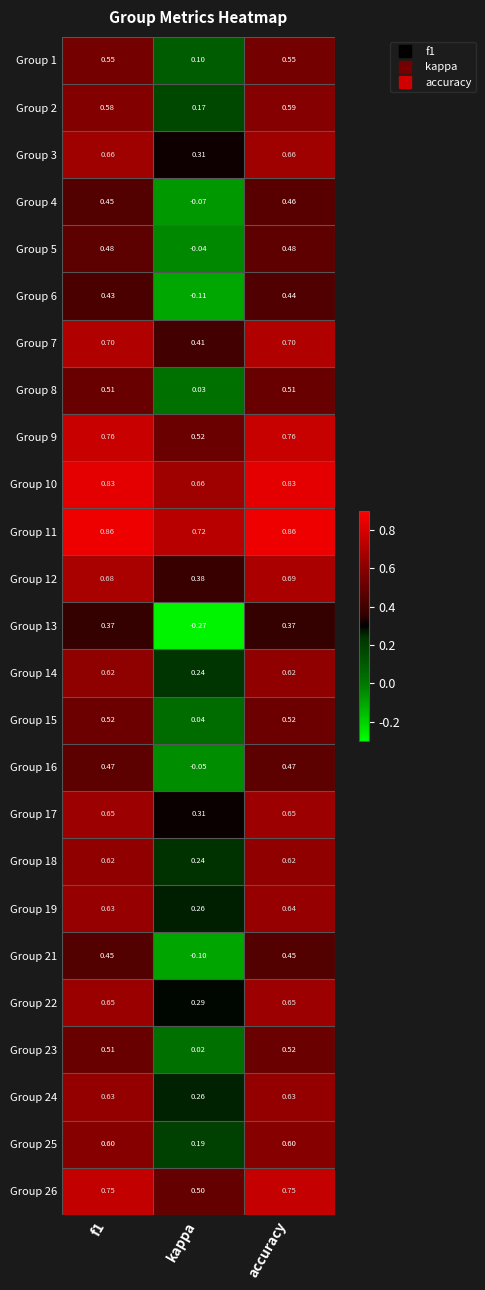

How many categories are shown in the chart?

3